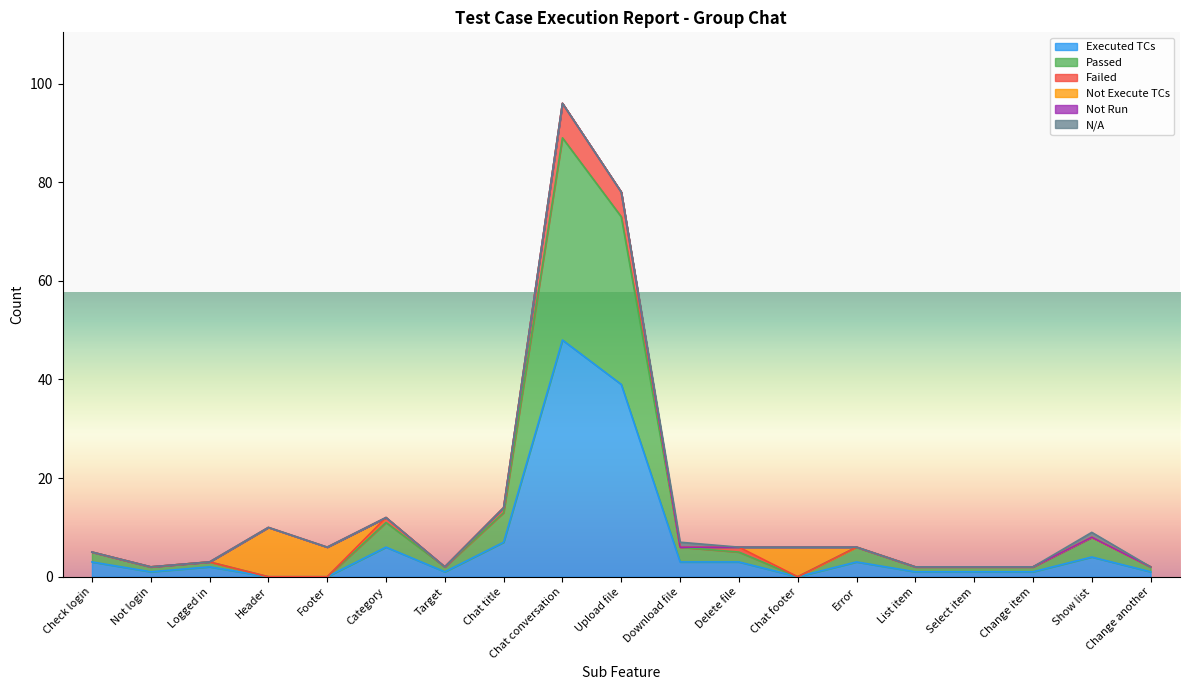

What is the maximum value for Passed?

89